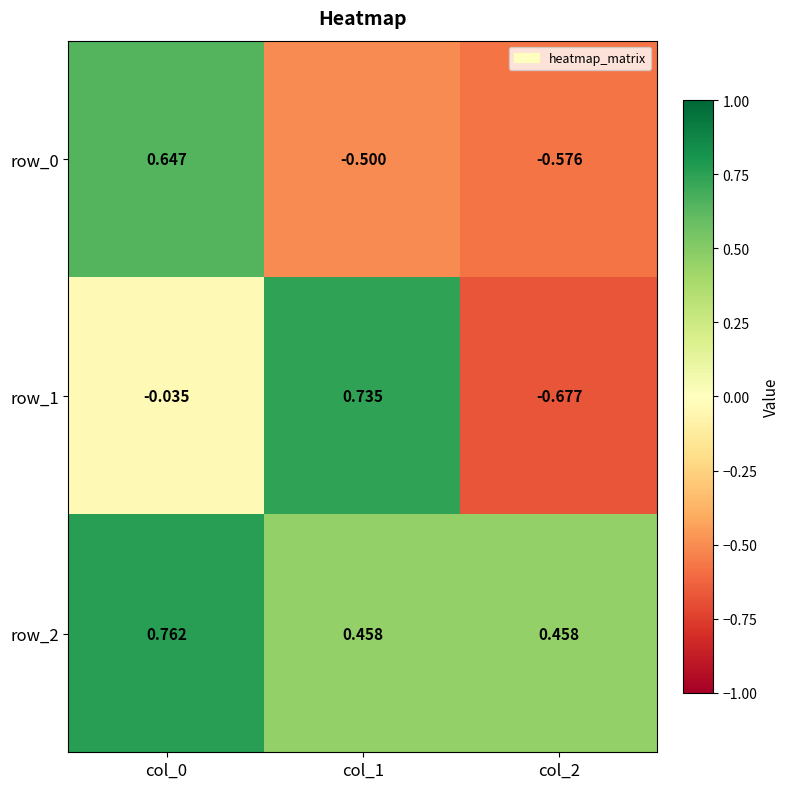

How many data points does each series have?

3